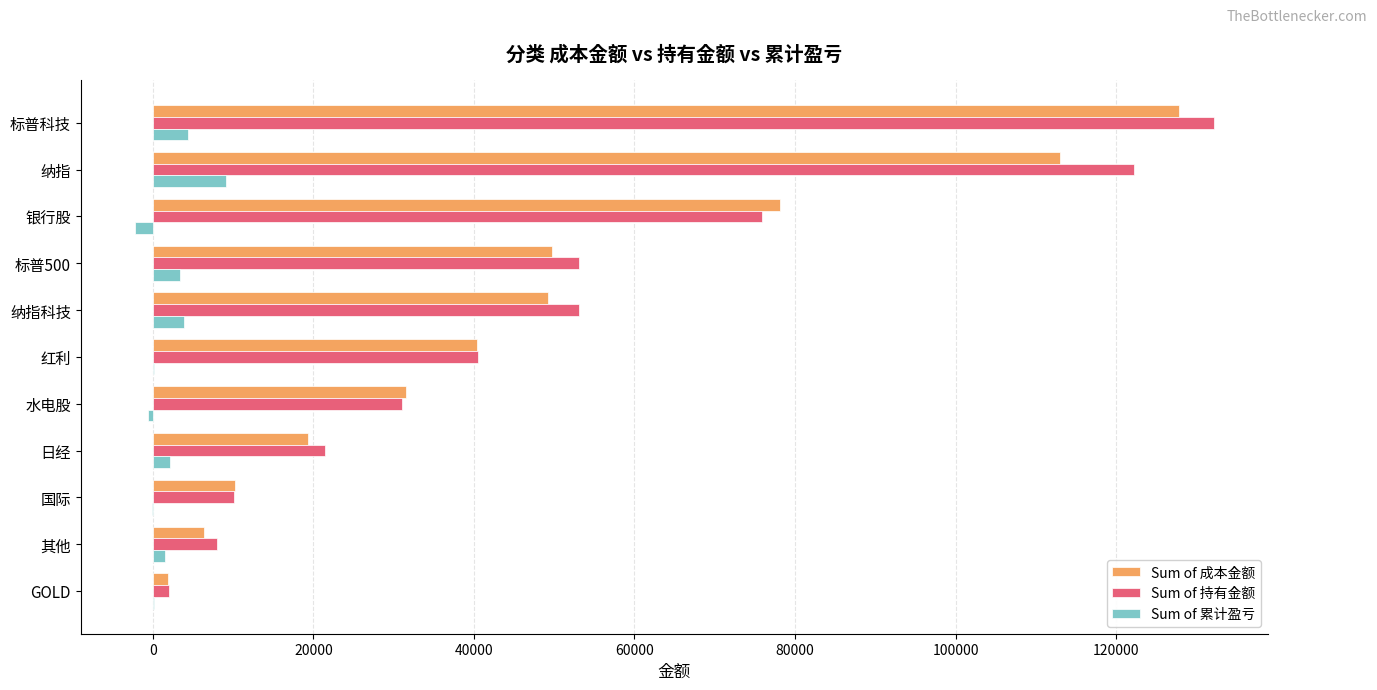

How many data points in Sum of 成本金额 are above 40398?

6